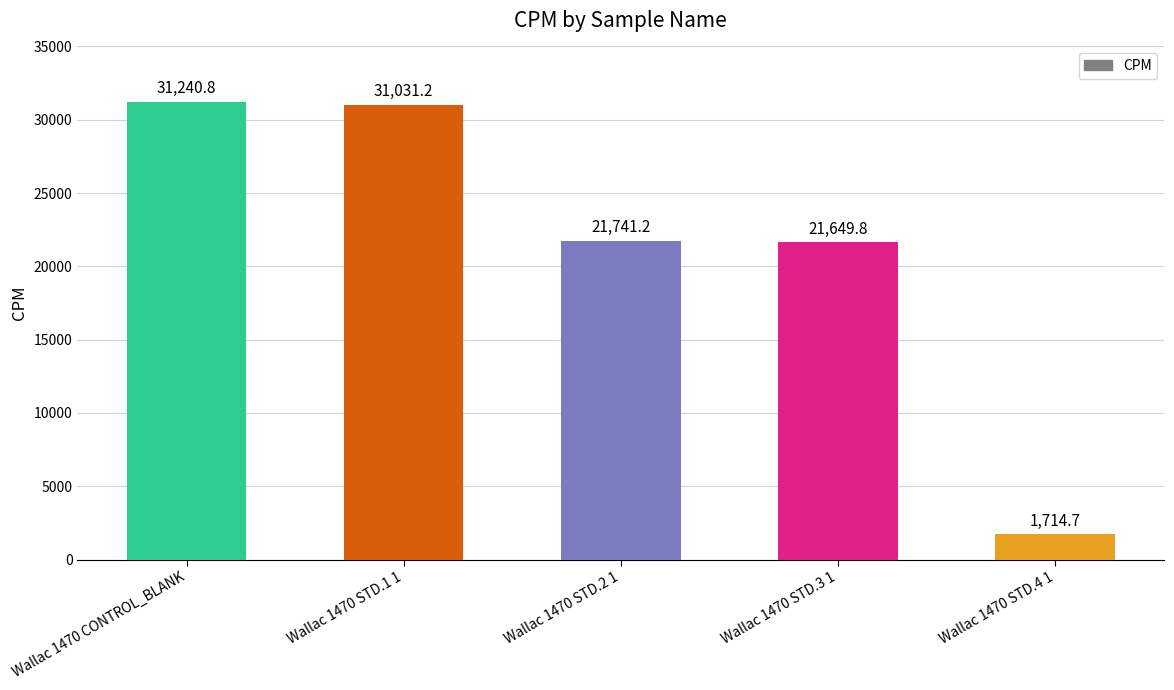

Which label corresponds to the smallest value in the chart?

Wallac 1470 STD.4 1